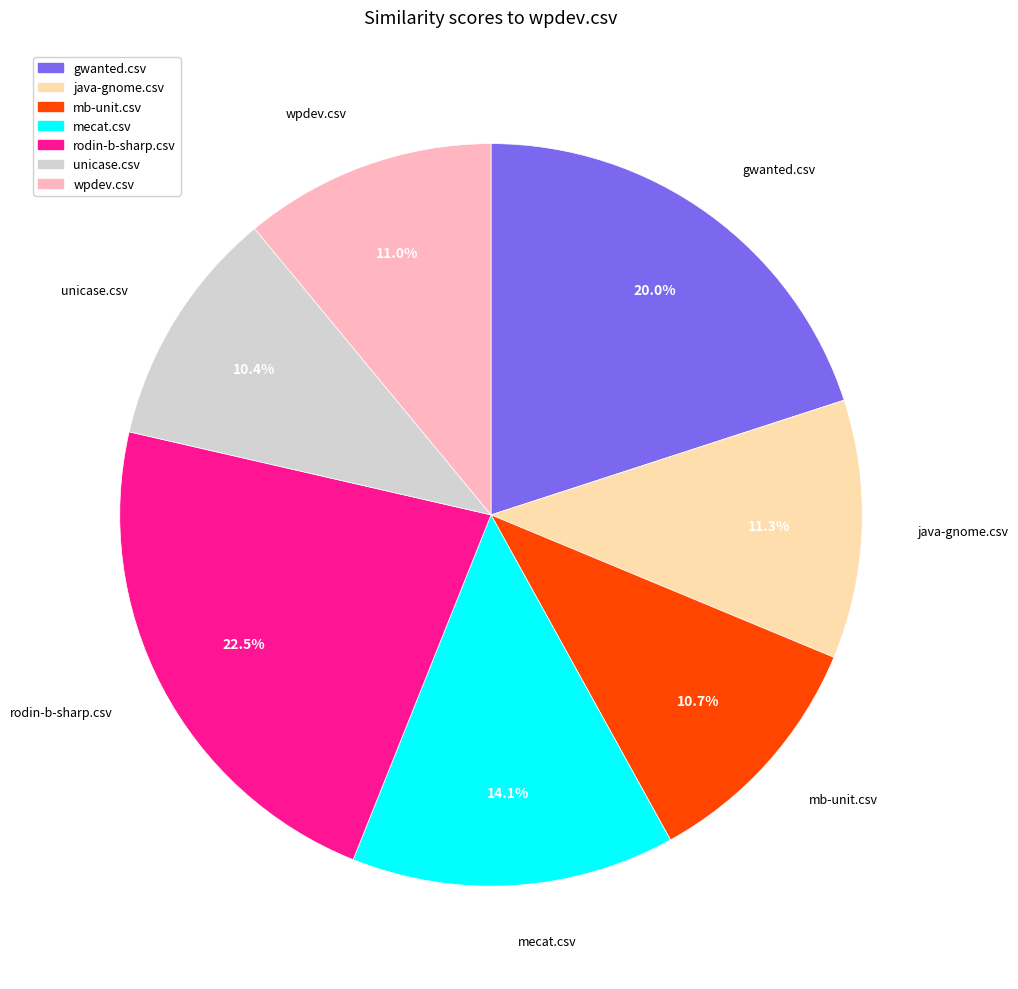

Which category has the biggest portion of the pie?

rodin-b-sharp.csv